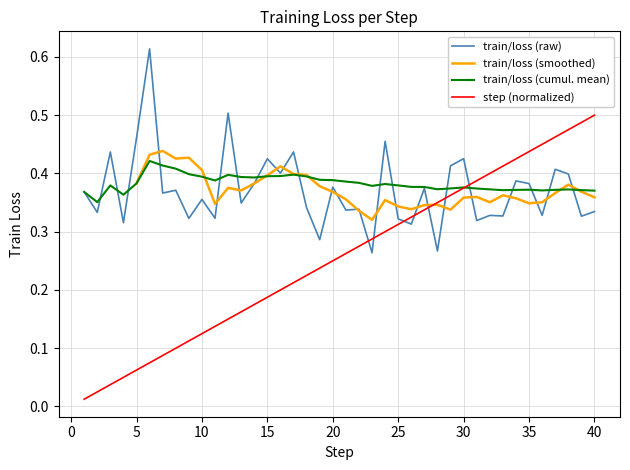

True or false: step (normalized) and train/loss (raw) cross at least once.

True